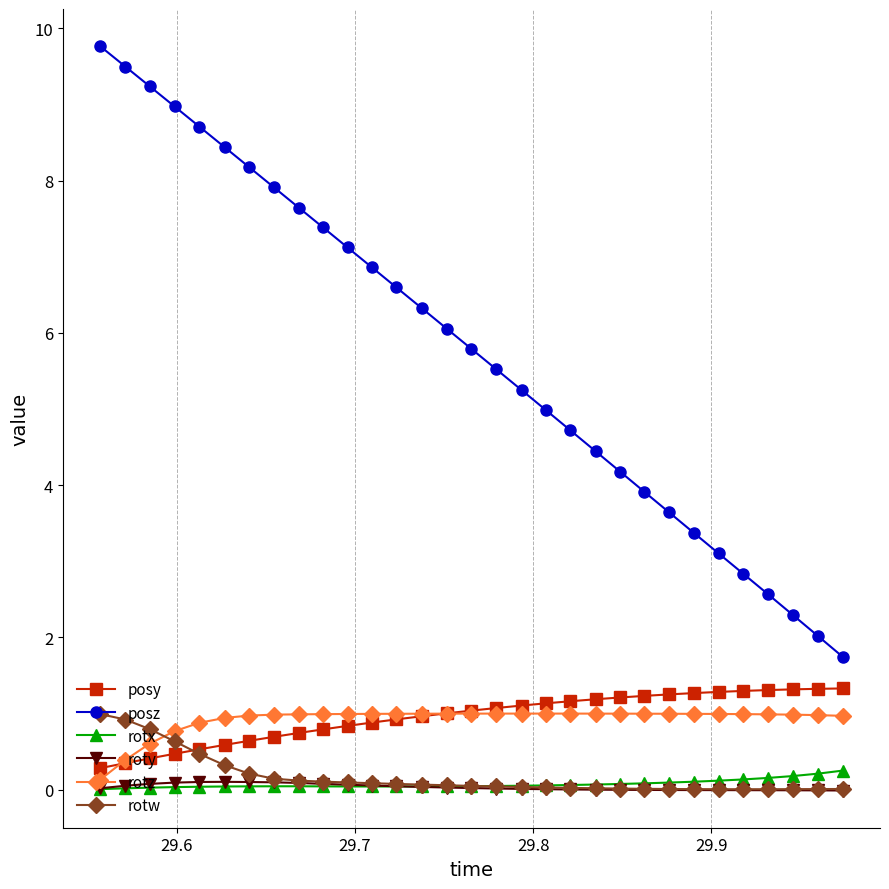

At how many categories does at least one series exceed 8?

7